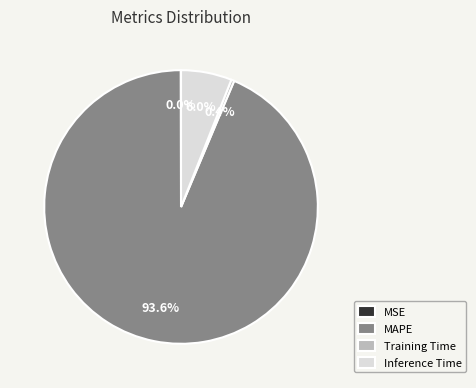

Which slice is the largest?

MAPE